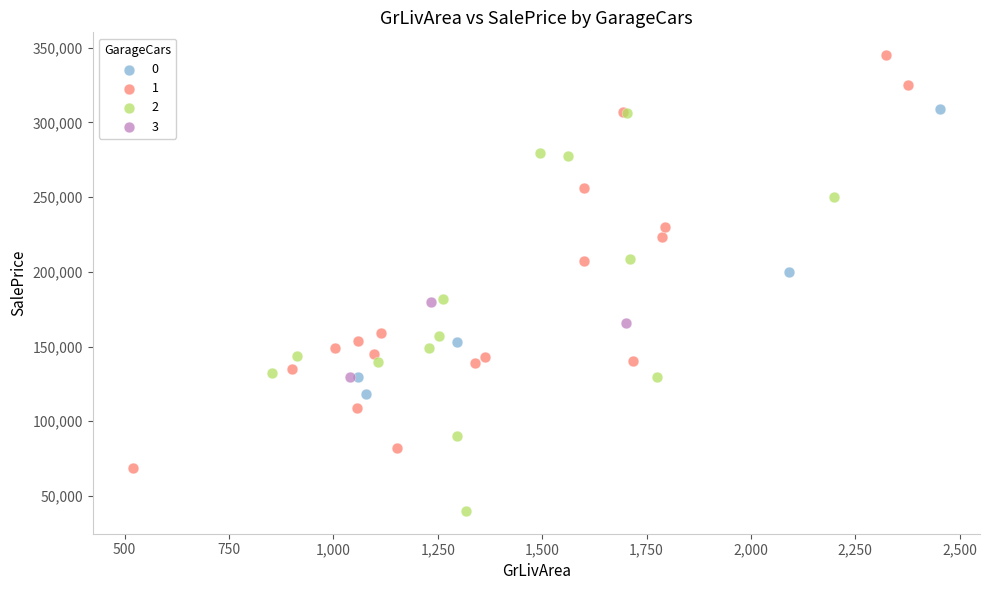

What are all the series names shown in the legend?

0, 1, 2, 3